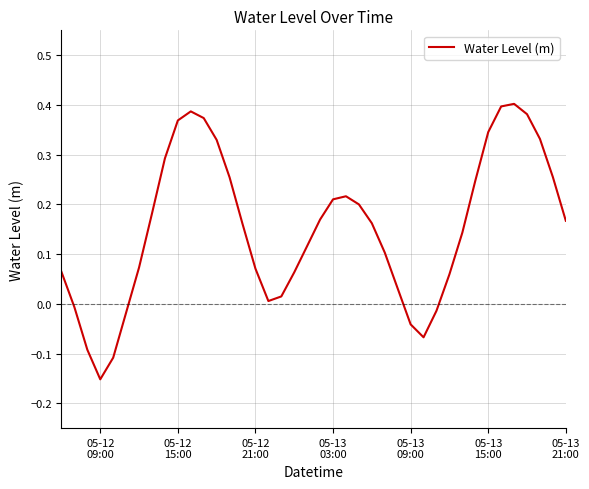

How many lines are shown in the chart?

1